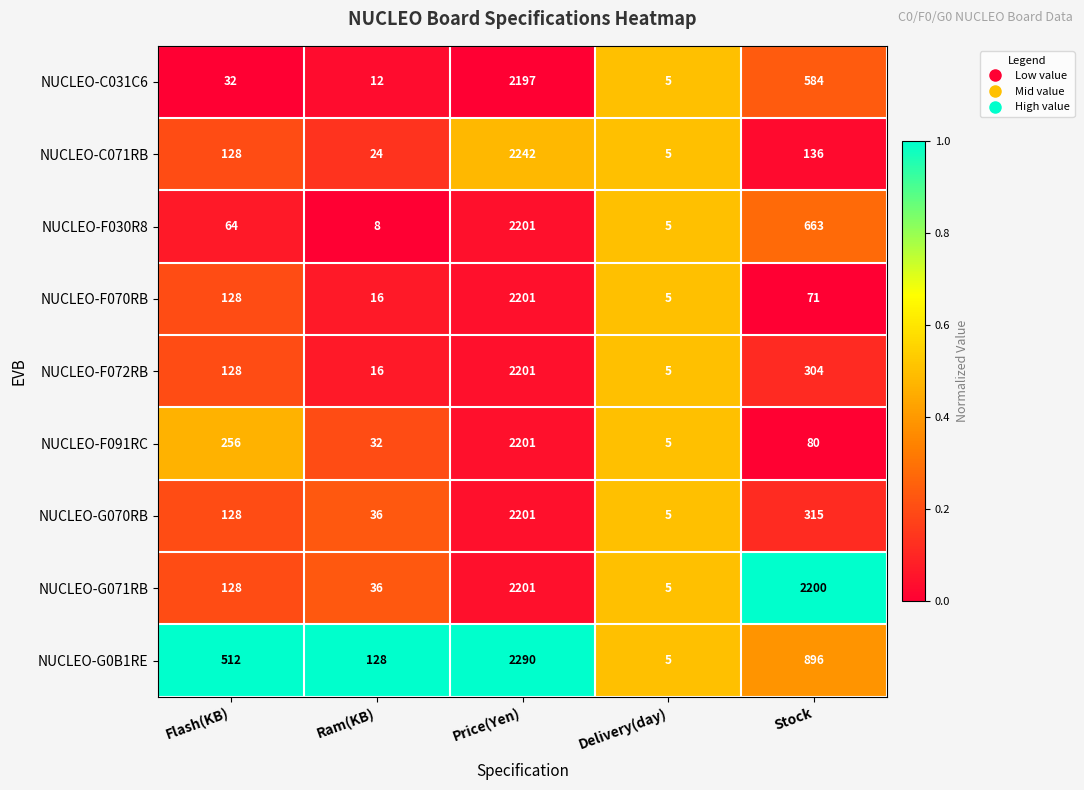

What is the difference between the second highest and second lowest values in the NUCLEO-G070RB series?

279